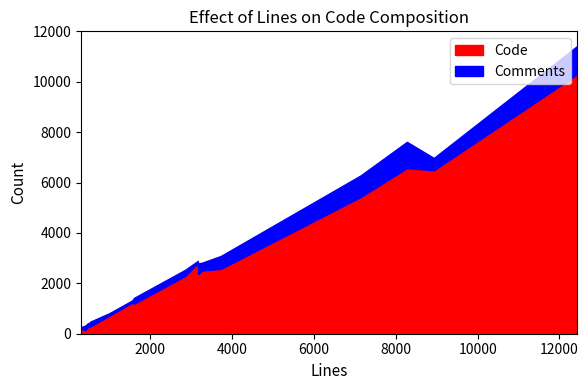

What is the label of the 14th point from the right?

3160